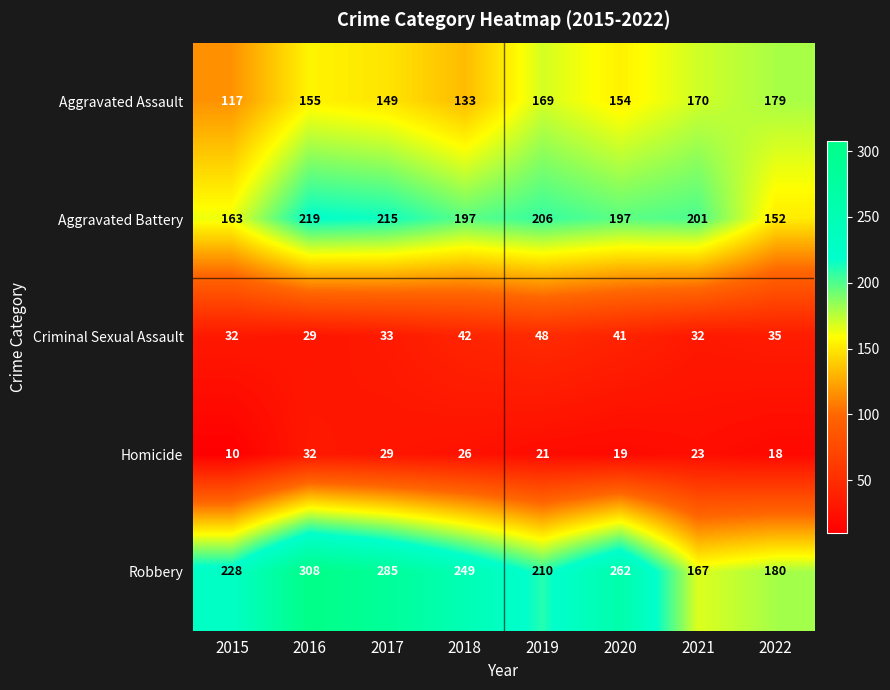

Is it true that Homicide equals 44 at 2016?

False